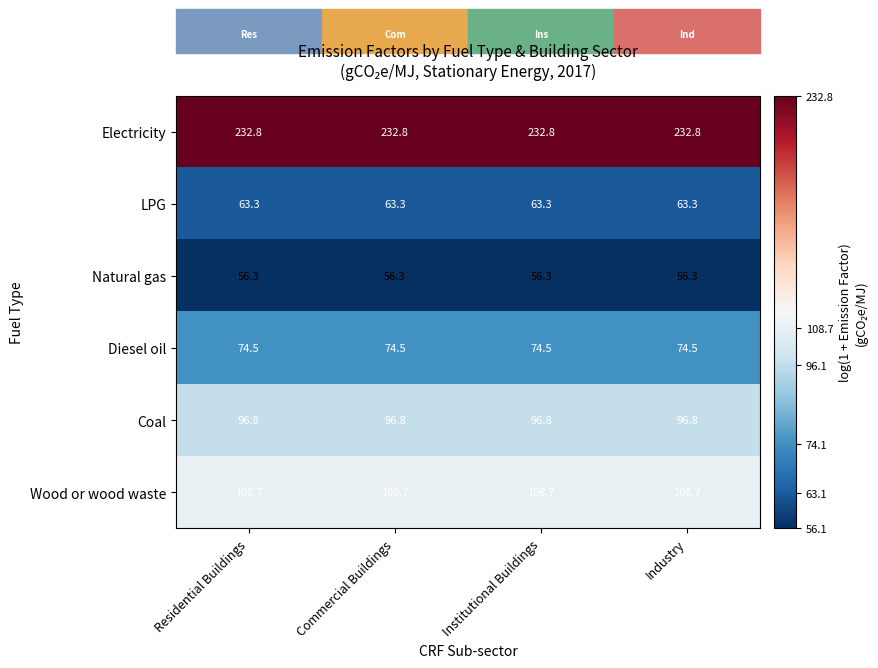

What value does the Natural gas series have at Industry?

56.3